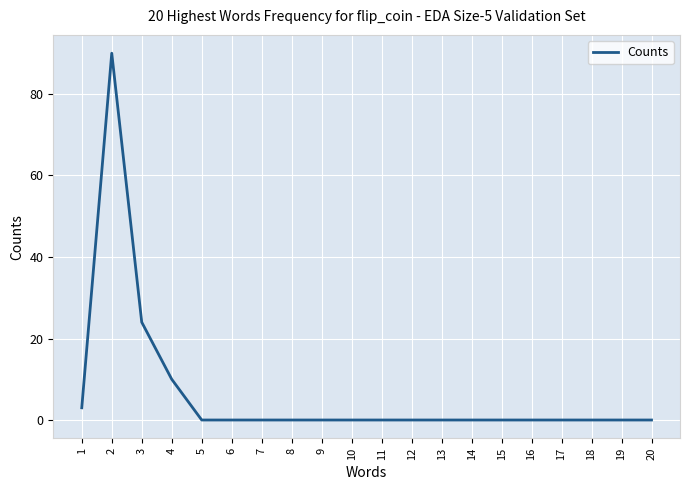

The value at 14 is 0. True or false?

True